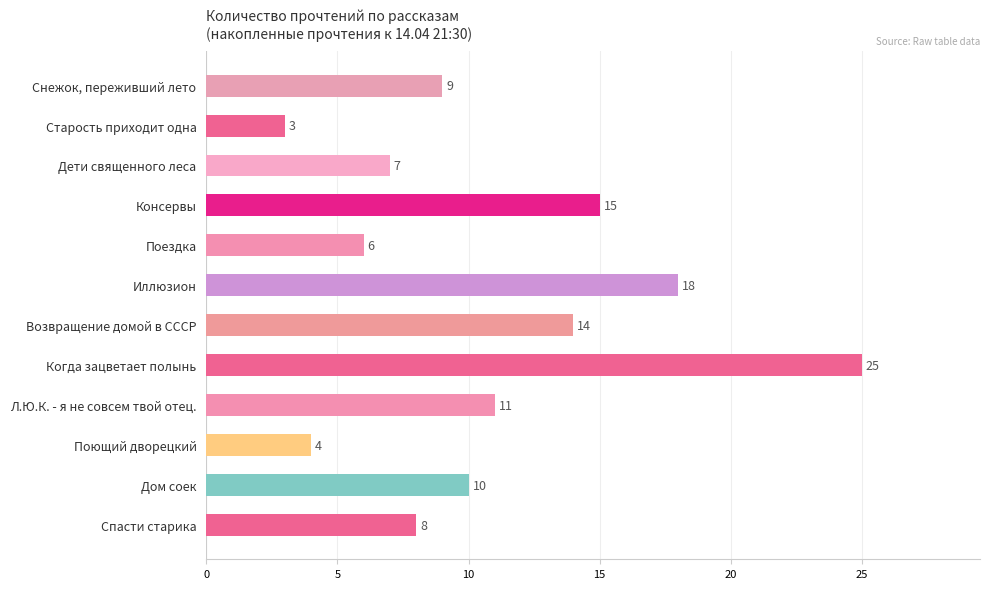

Which label corresponds to the largest value in the chart?

Когда зацветает полынь